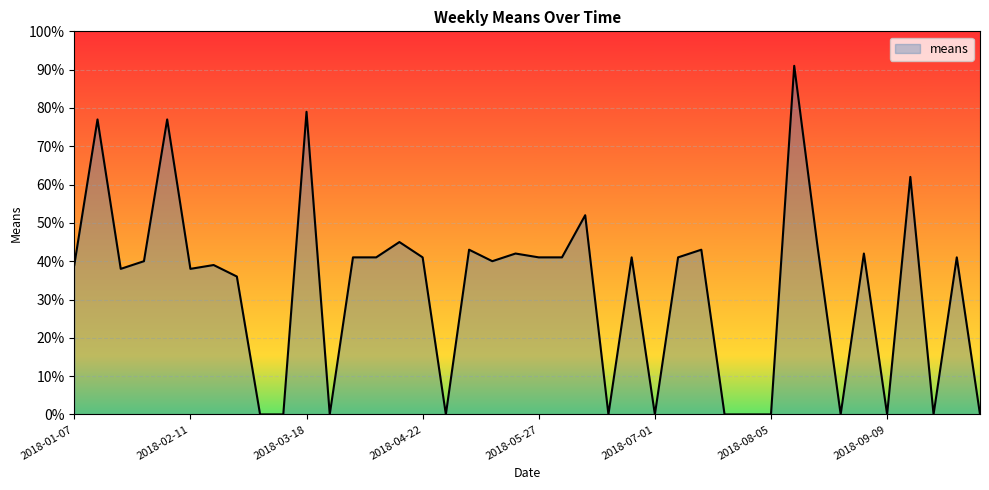

List the labels in order of value, largest first.

2018-08-12, 2018-03-18, 2018-01-14, 2018-02-04, 2018-09-16, 2018-06-10, 2018-04-15, 2018-08-19, 2018-05-06, 2018-07-15, 2018-05-20, 2018-09-02, 2018-04-01, 2018-04-08, 2018-04-22, 2018-05-27, 2018-06-03, 2018-06-24, 2018-07-08, 2018-09-30, 2018-01-28, 2018-05-13, 2018-01-07, 2018-02-18, 2018-01-21, 2018-02-11, 2018-02-25, 2018-03-04, 2018-03-11, 2018-03-25, 2018-04-29, 2018-06-17, 2018-07-01, 2018-07-22, 2018-07-29, 2018-08-05, 2018-08-26, 2018-09-09, 2018-09-23, 2018-10-07